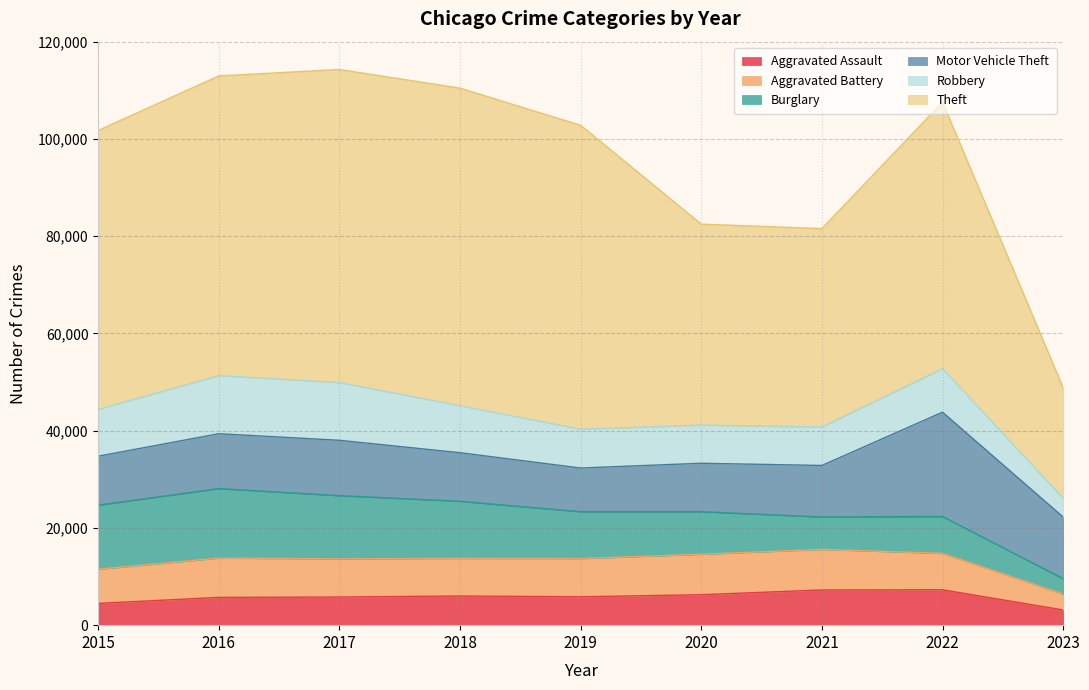

True or false: Aggravated Assault and Aggravated Battery intersect in this chart.

False